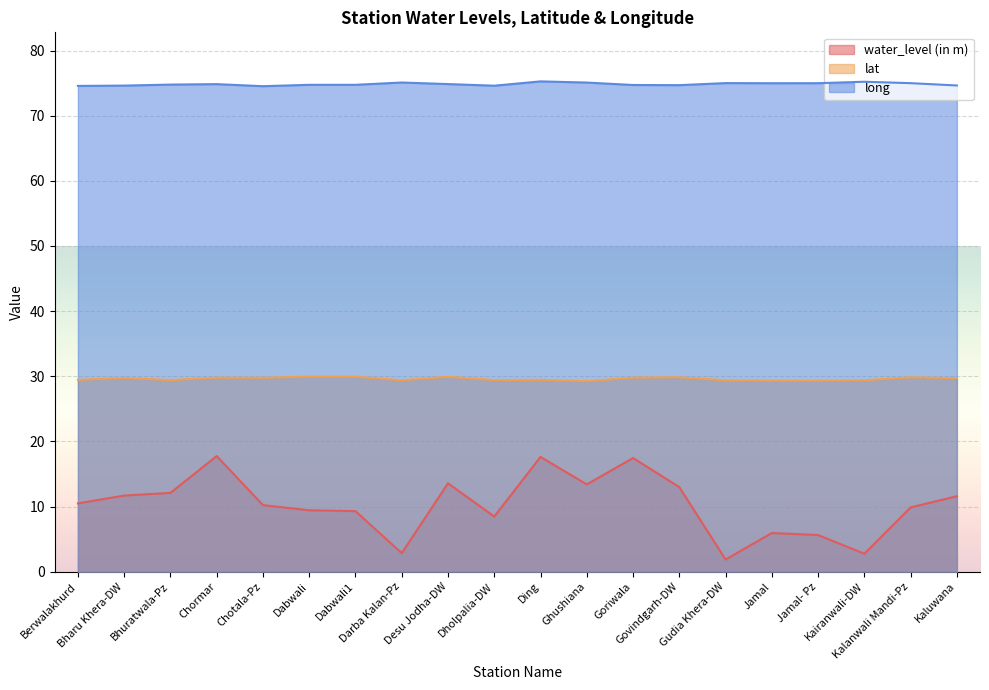

Which series has the largest total across all categories?

long